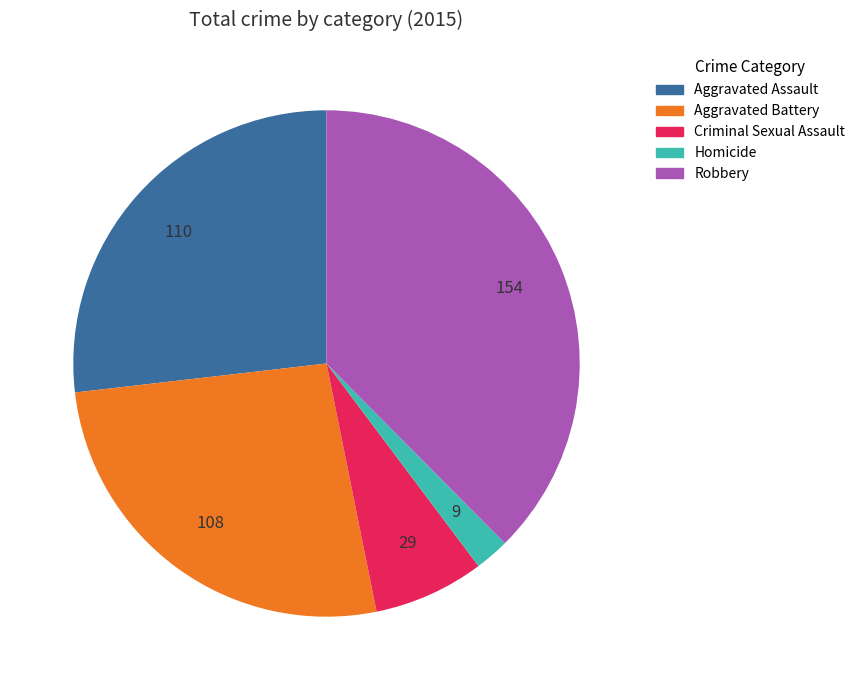

What is the largest slice in the pie chart?

Robbery